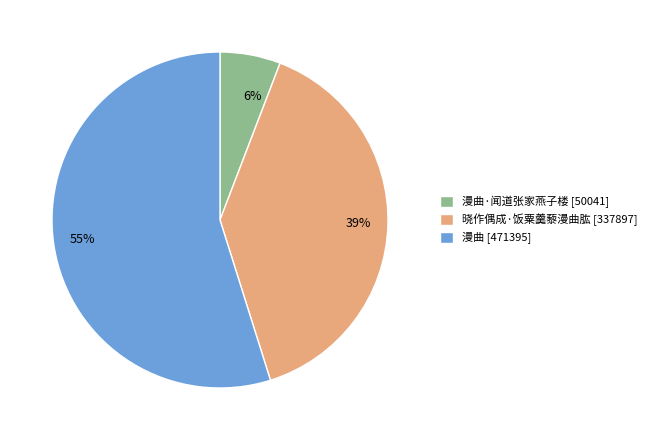

To the nearest percent, what is the difference between the largest and smallest slice percentages?

49%